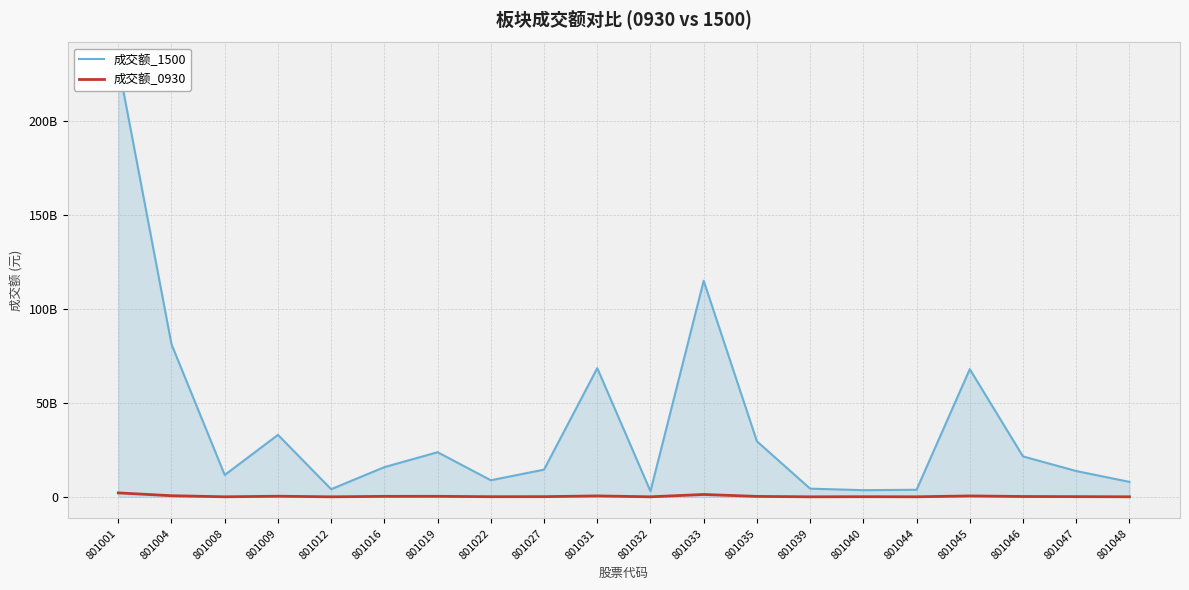

At which label does 成交额_1500 first exceed 15830522930?

801001